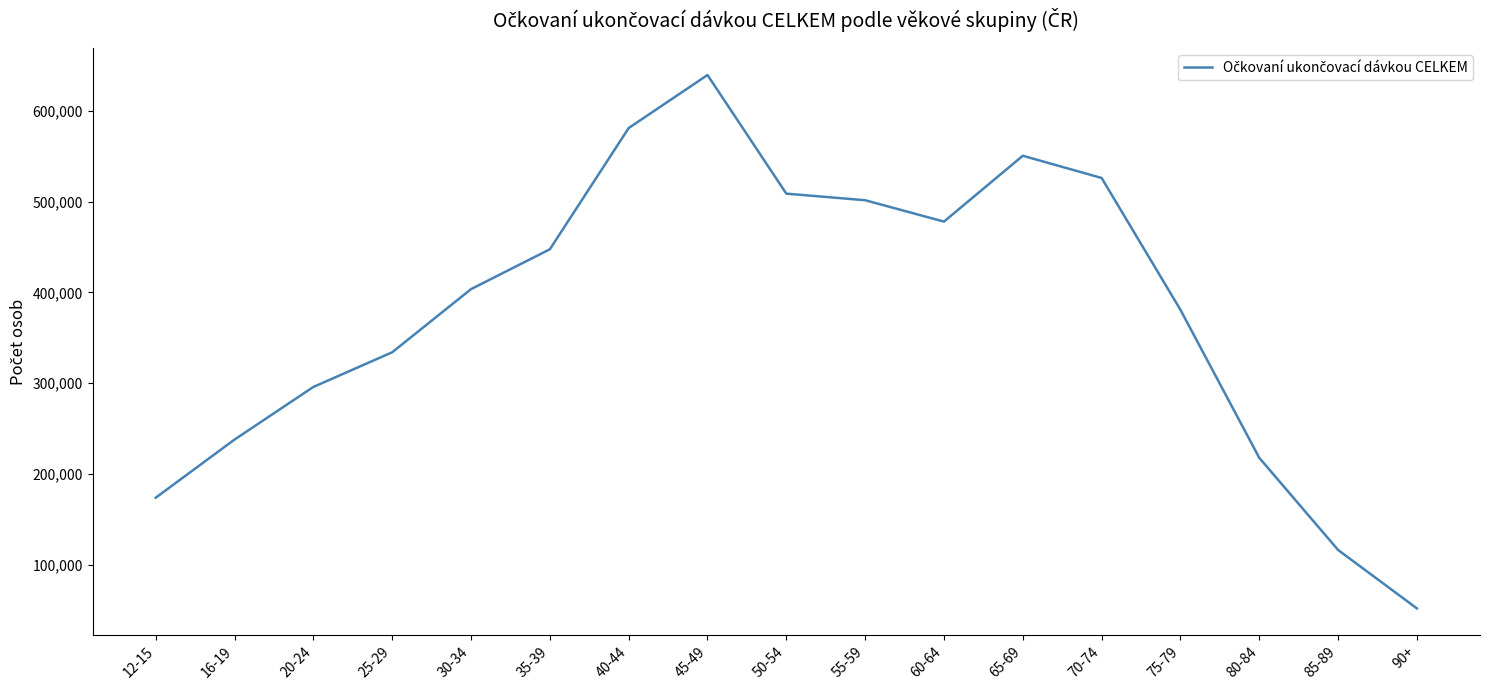

Is it true that the value at 70-74 is 265515?

False